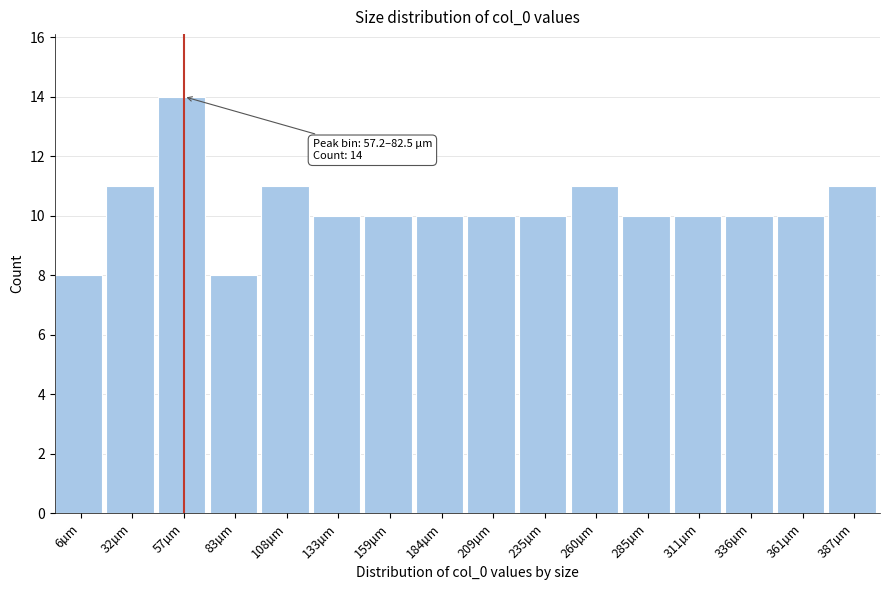

Reading right to left, what are all the values shown in this chart?

11	10	10	10	10	11	10	10	10	10	10	11	8	14	11	8